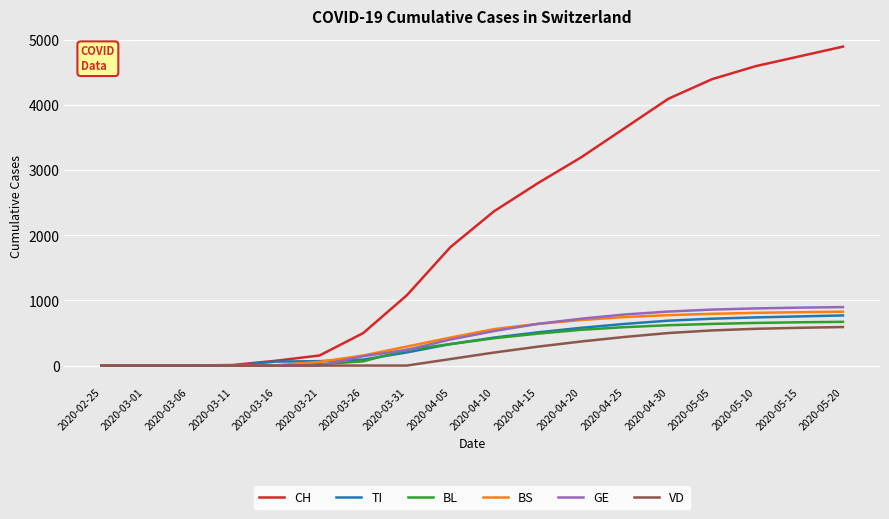

True or false: TI and GE cross at least once.

True